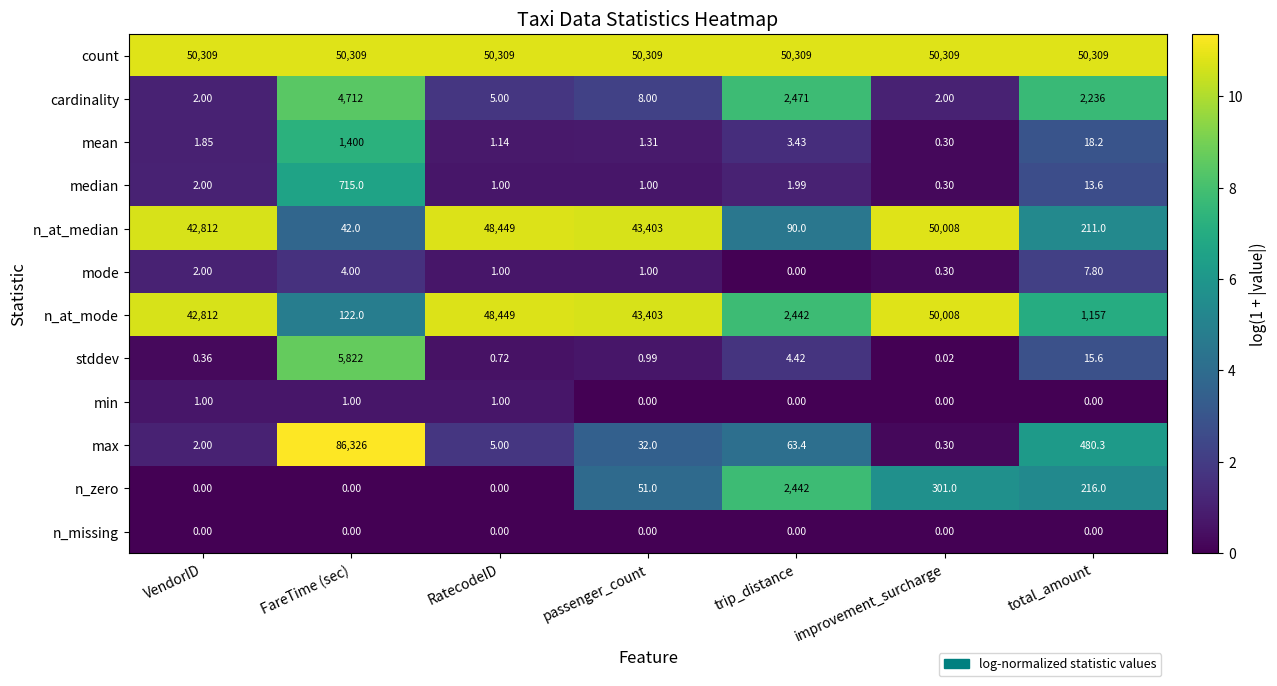

At which category is the sum across all series the highest?

improvement_surcharge